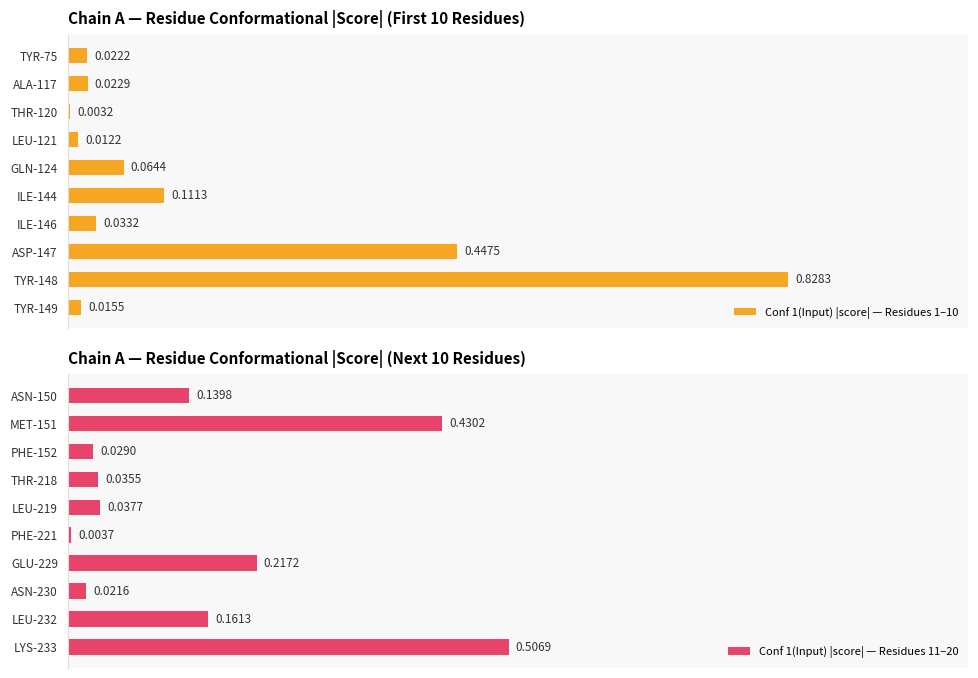

Which series has the widest spread of values?

Conf 1(Input) |score| — Residues 1–10